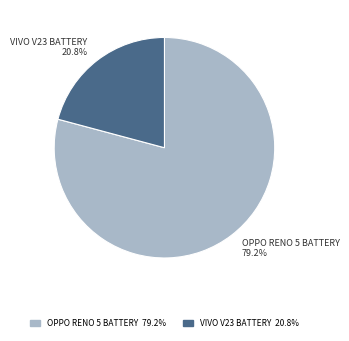

Is there any slice that represents more than half of the pie?

Yes